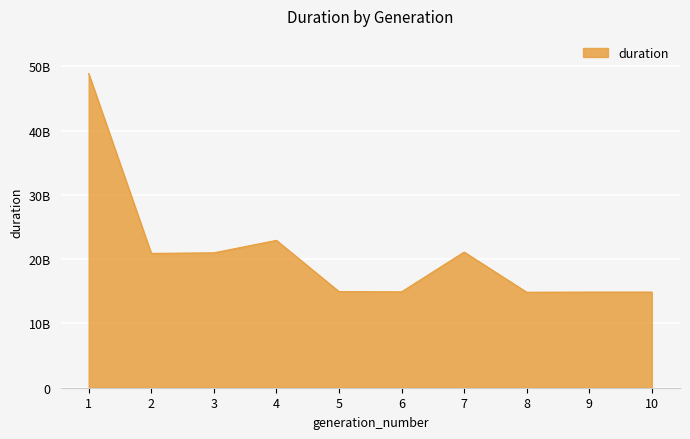

Does the chart have visible grid lines?

Yes